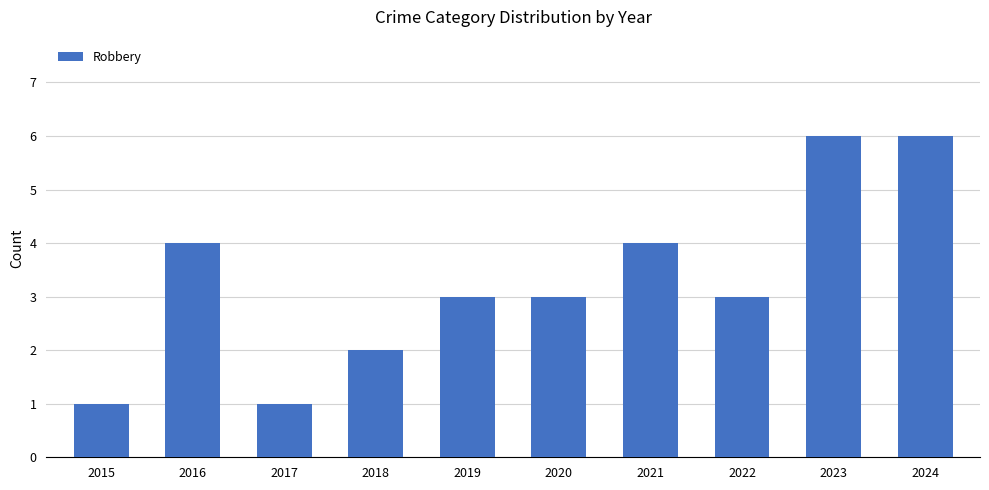

Reading left to right, what are all the values shown in this chart?

2015=1	2016=4	2017=1	2018=2	2019=3	2020=3	2021=4	2022=3	2023=6	2024=6